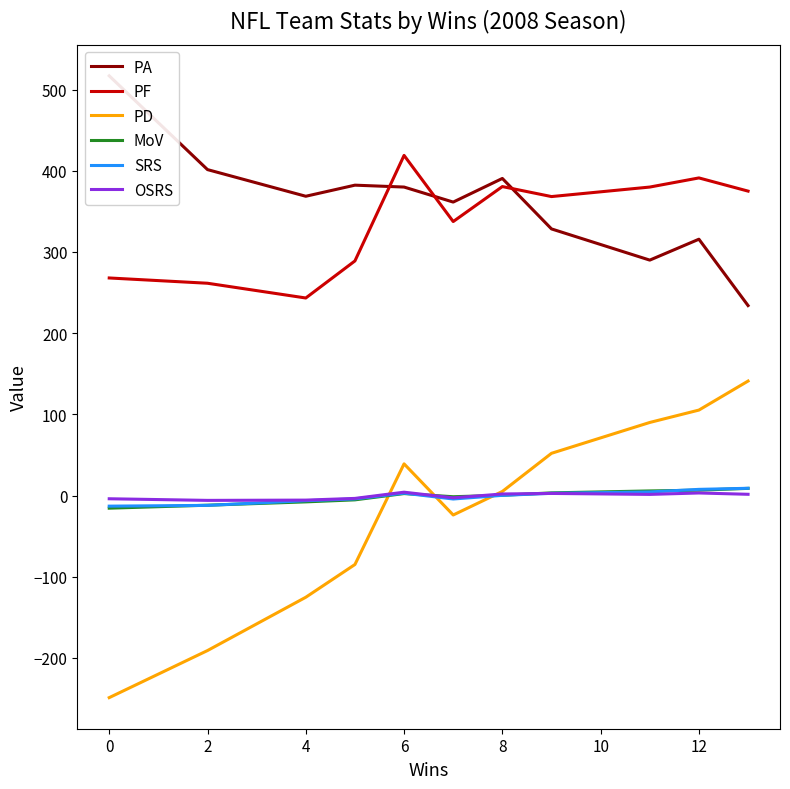

Is the value of PD at 0 greater than the value of MoV at 2?

No